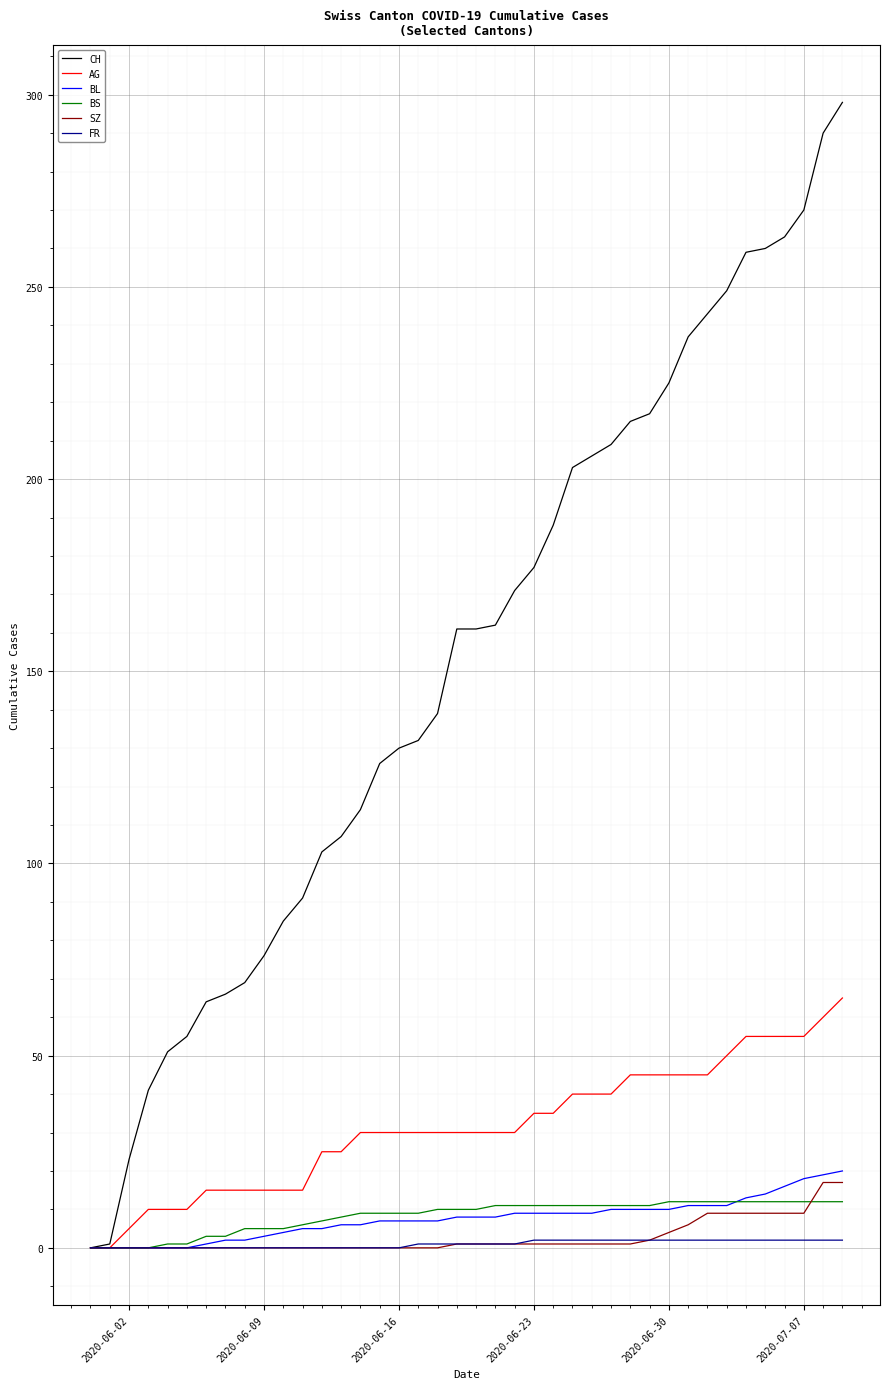

Which series has the largest total across all categories?

CH